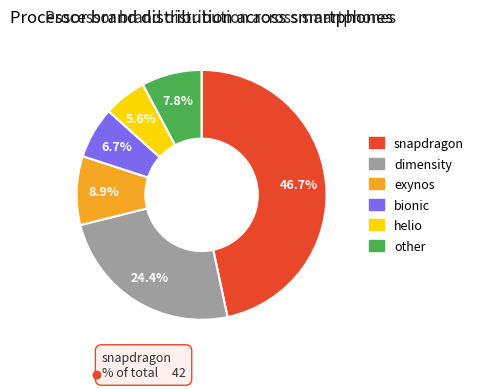

To the nearest percent, what percentage of the pie is bionic?

7%